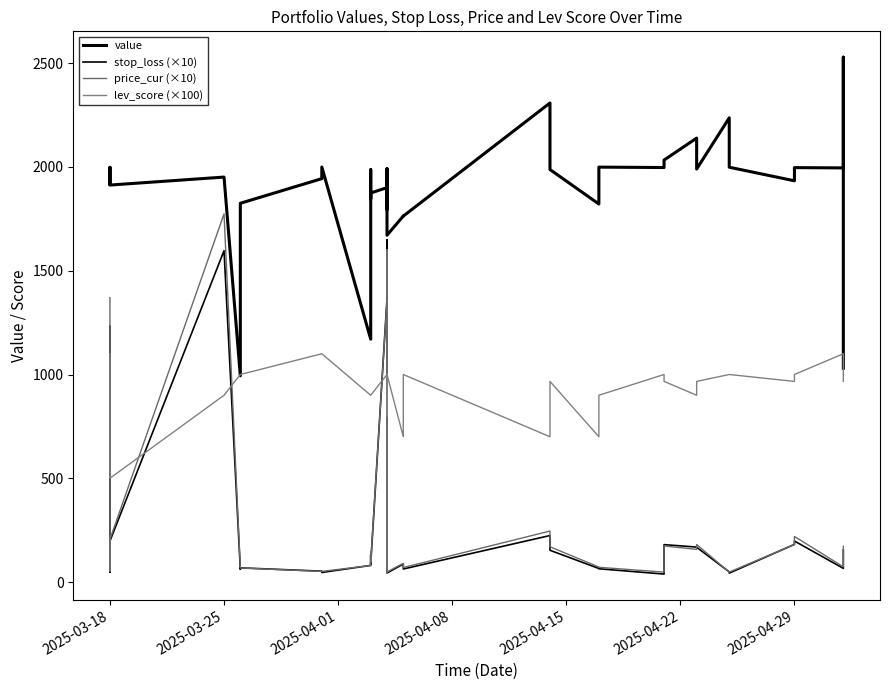

What is the value of the stop_loss (×10) point at the 30th from the left?

38.2